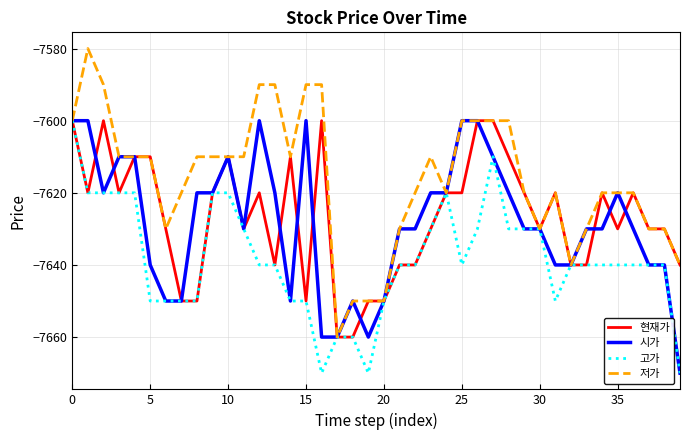

What is the maximum value for 현재가?

-7600